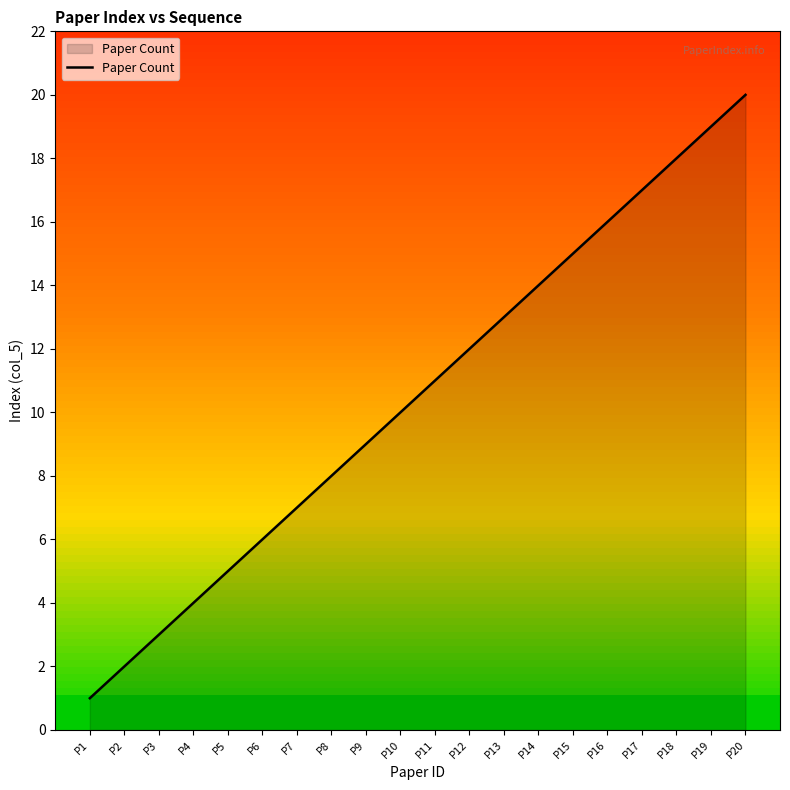

What is the maximum value shown in the chart?

20